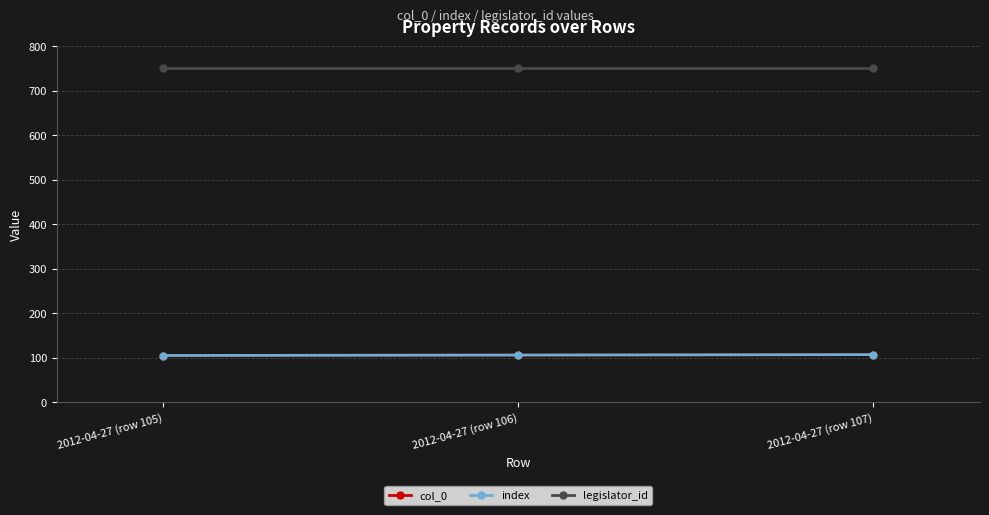

Does the chart have visible grid lines?

Yes